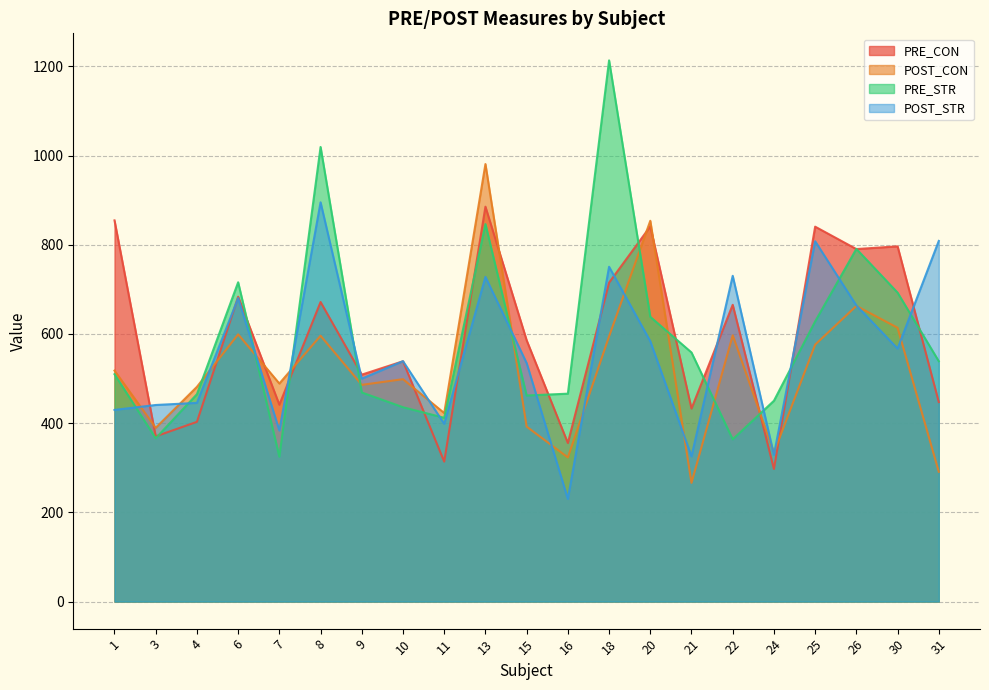

How many intersections are there between PRE_STR and POST_CON?

9